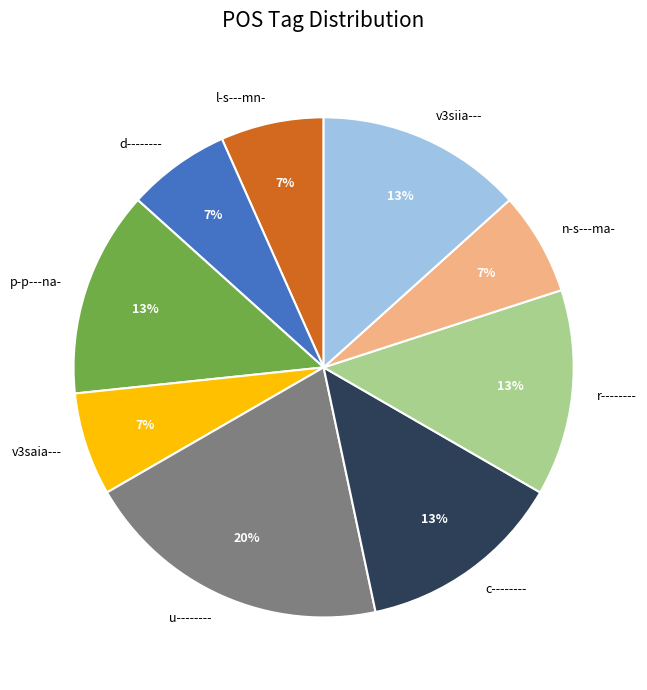

What is the largest slice in the pie chart?

u--------